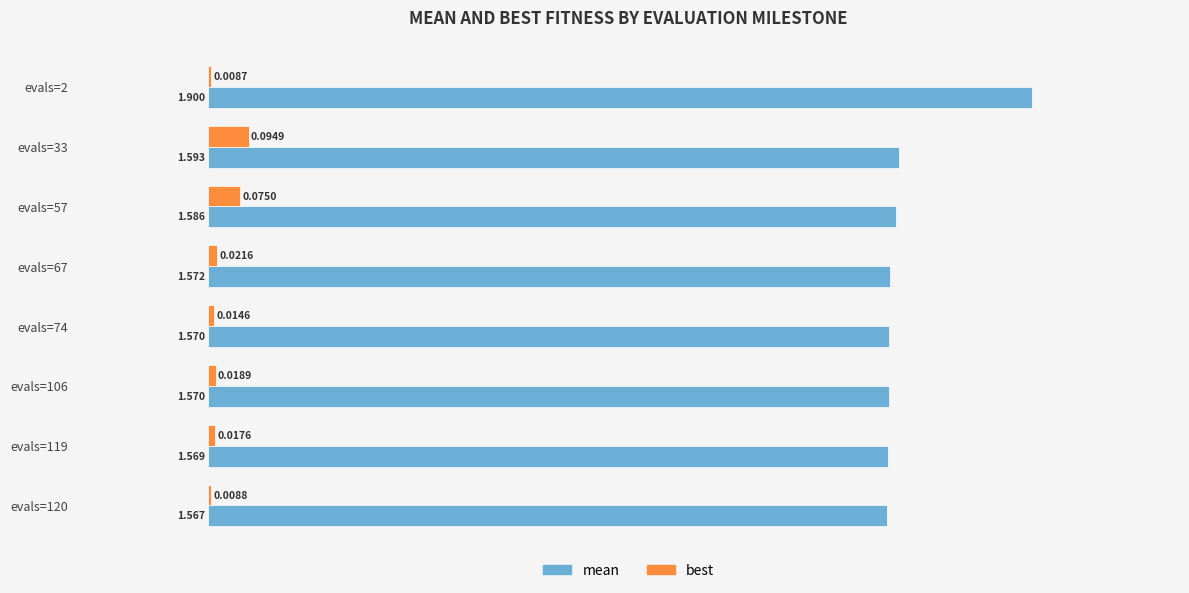

Rank the series at evals=106 from highest to lowest value.

mean, best